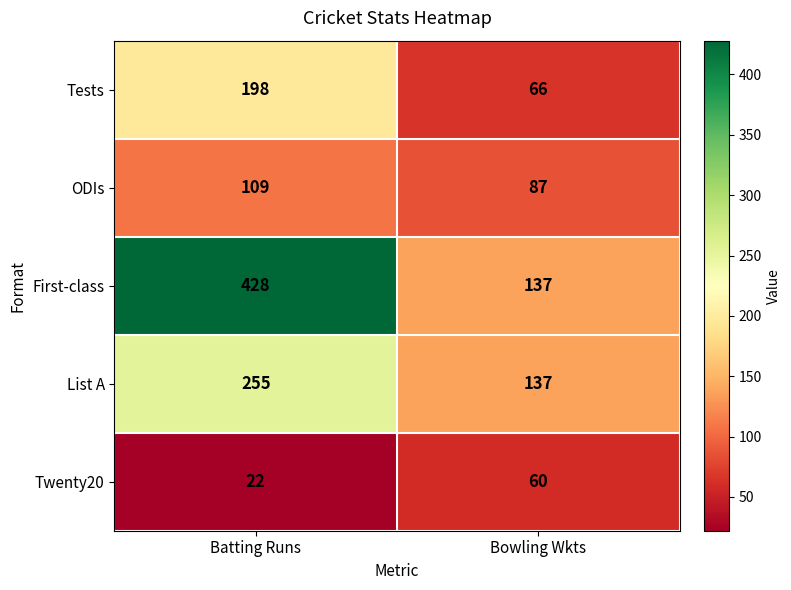

What is the approximate value of List A at Bowling Wkts, to the nearest 10?

140